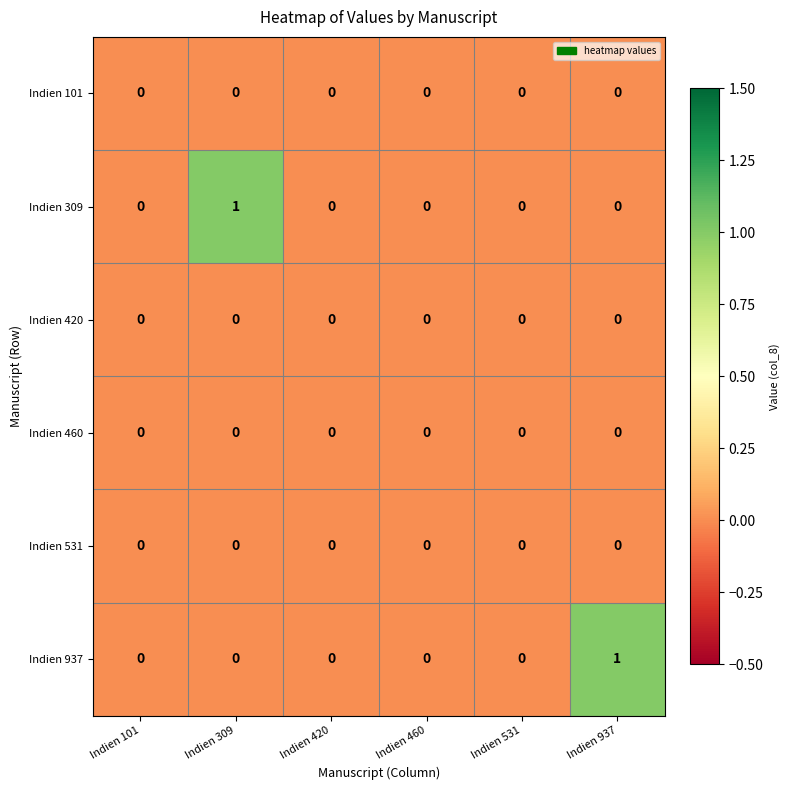

How many series are shown in this chart?

6